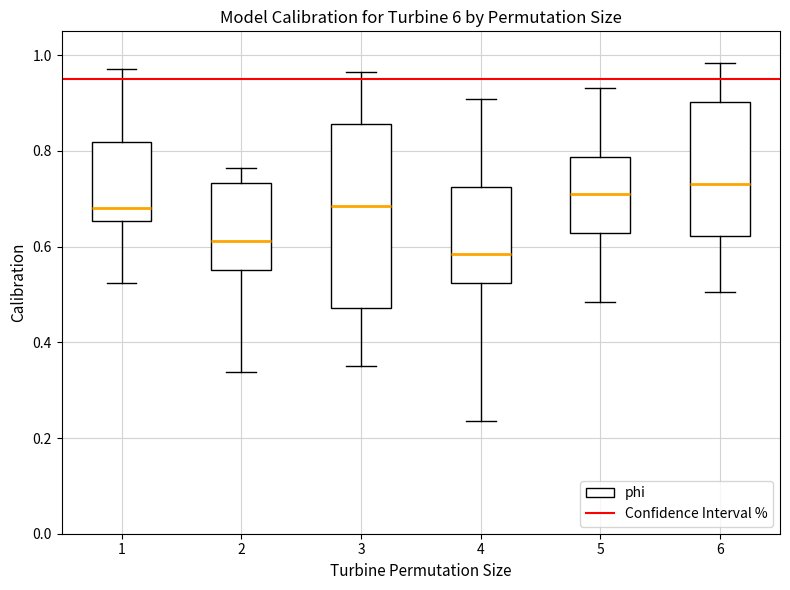

Where does the median line of the box at x = 3 sit on the y-axis? The values are not printed on the chart, so give them approximately, as read against the axis.

0.68